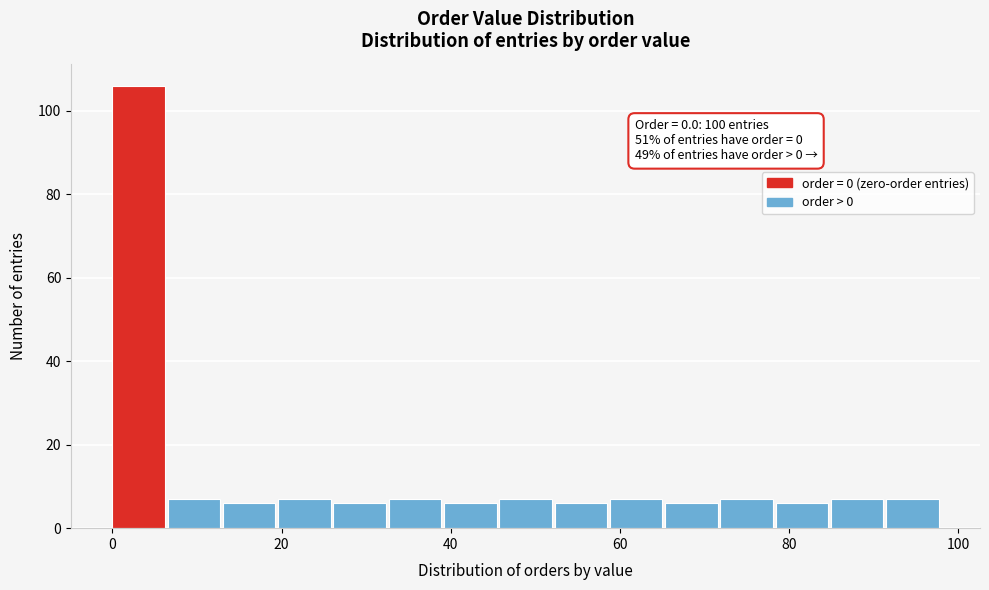

Around what value on the x-axis is the tallest bar? Give the approximate position of its centre, as read against the axis.

4